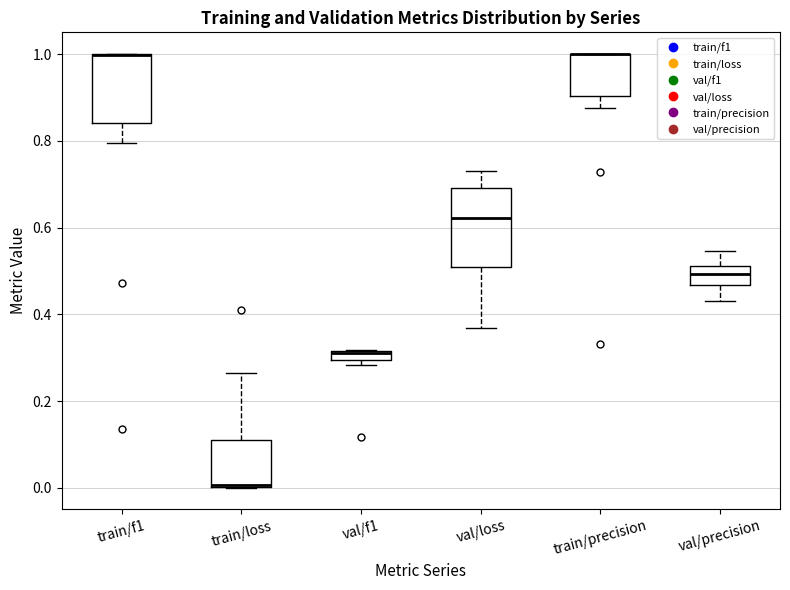

Which box is the tallest, from its lower edge to its upper edge?

val/loss